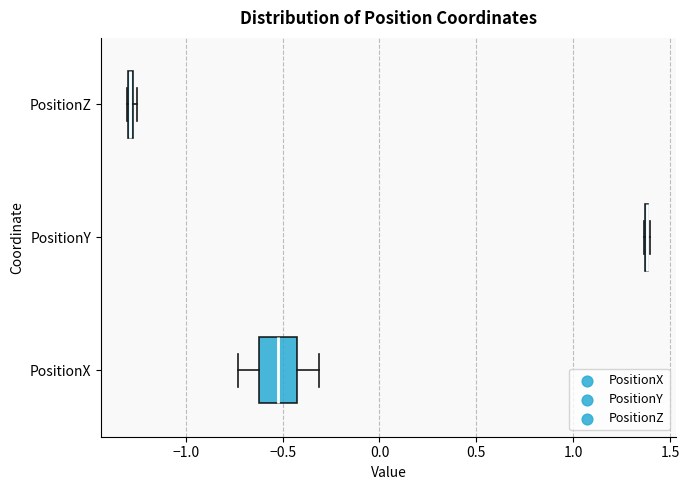

Which box is the widest, from its left edge to its right edge?

PositionX